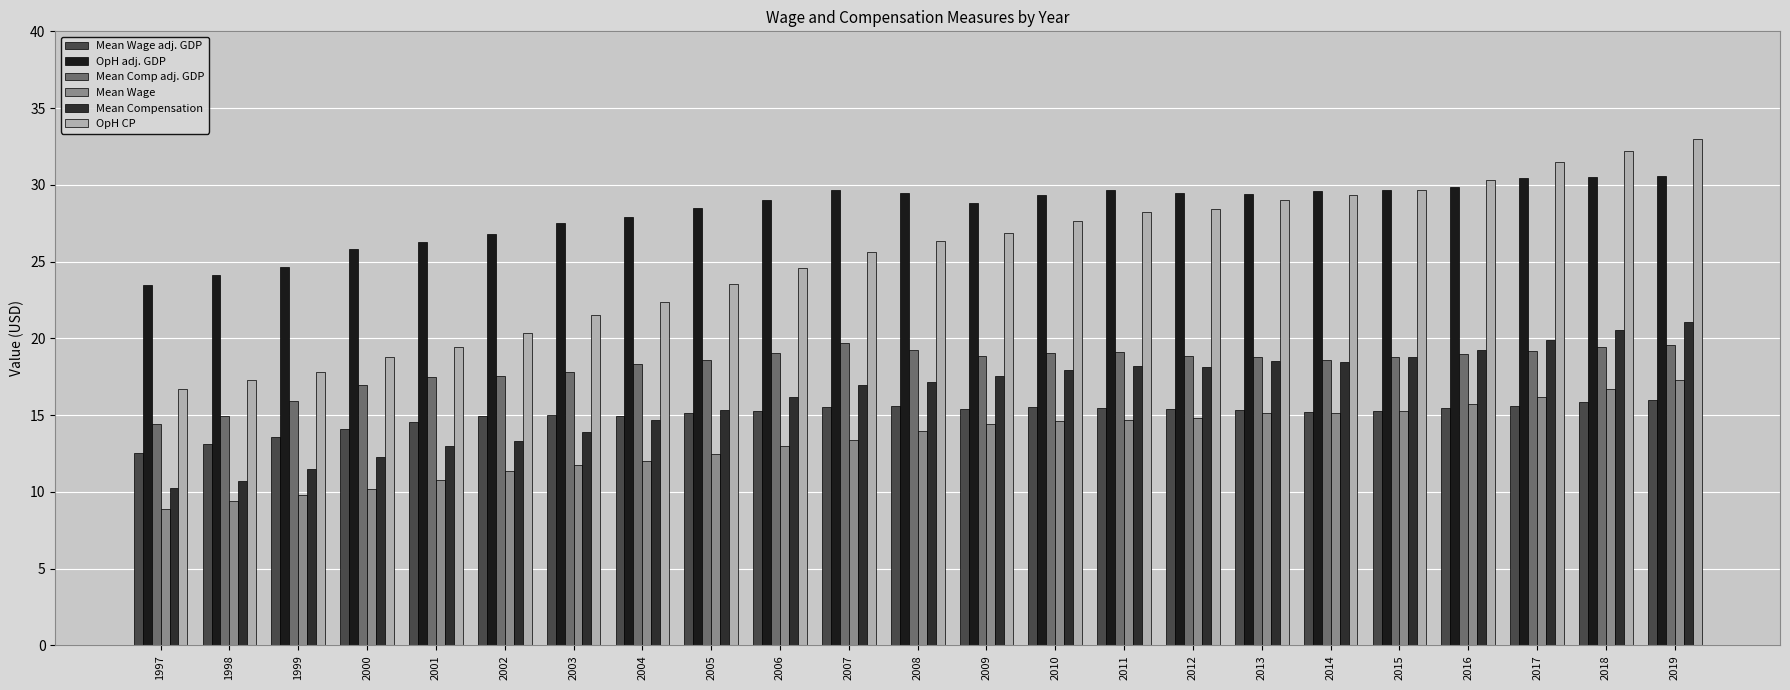

What is the highest value of the OpH adj. GDP series?

30.6